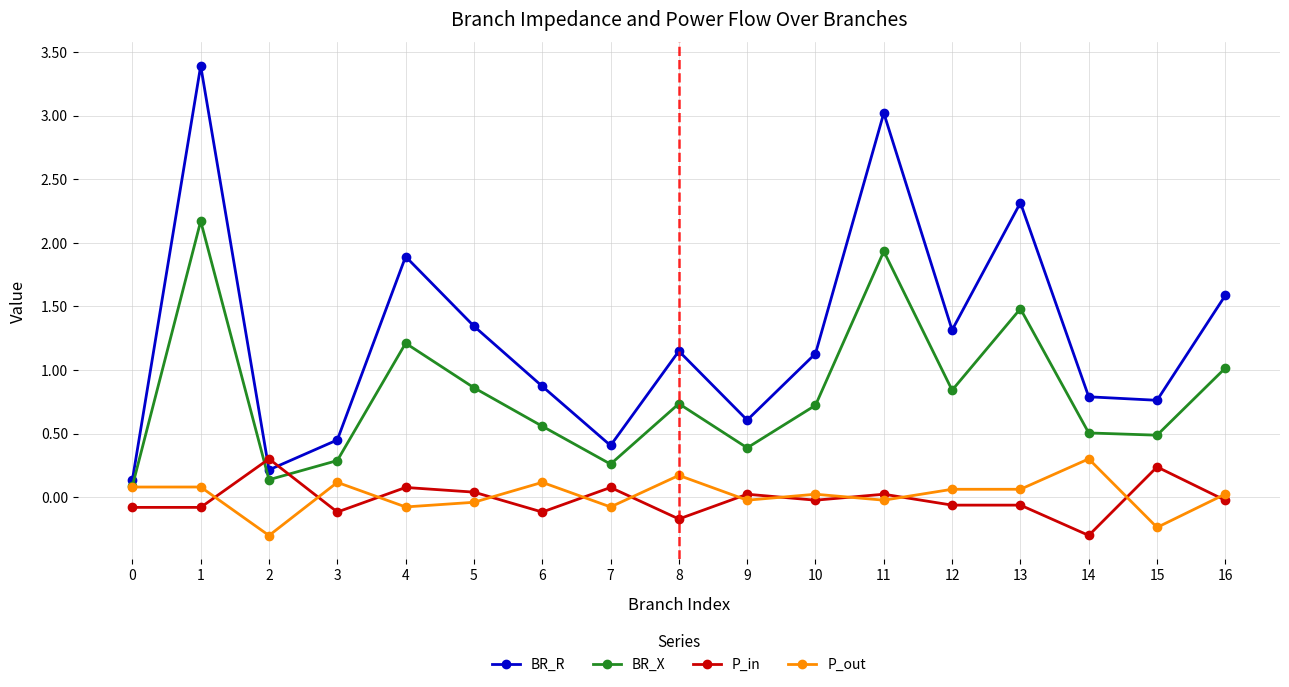

Is it true that BR_X equals 0.6 at 6?

True